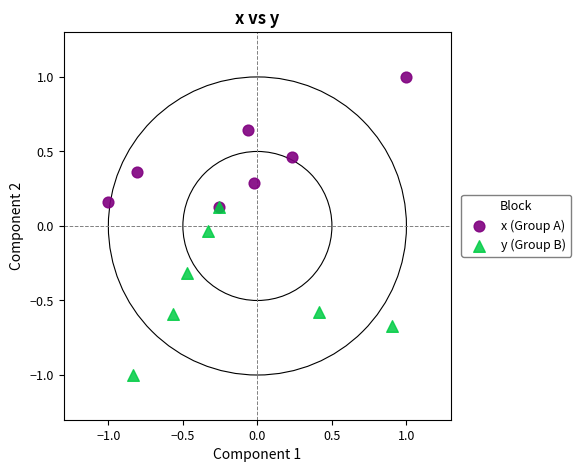

Which series has the largest Y range (max minus min)?

y (Group B)